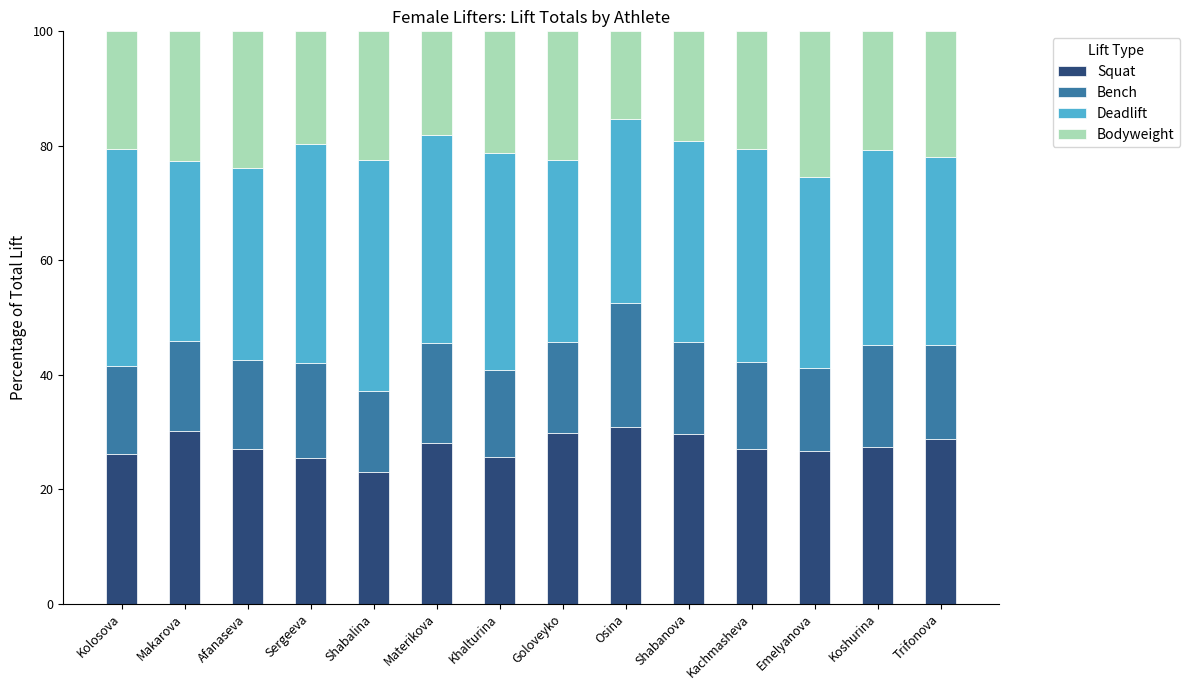

Does the chart contain stacked bars?

Yes